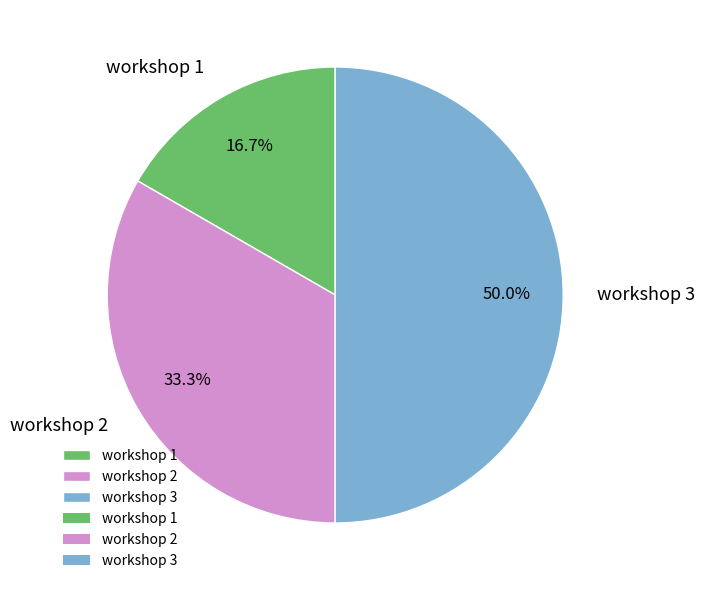

Count the number of slices in the pie.

3